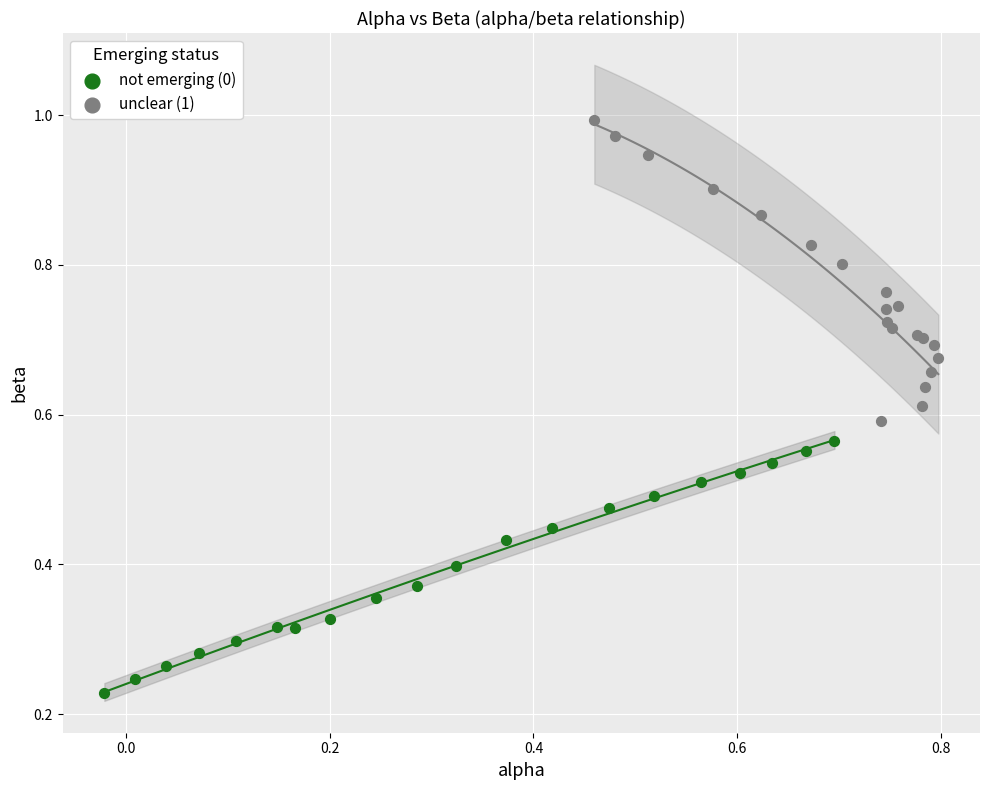

What are all the series names shown in the legend?

not emerging (0), unclear (1)